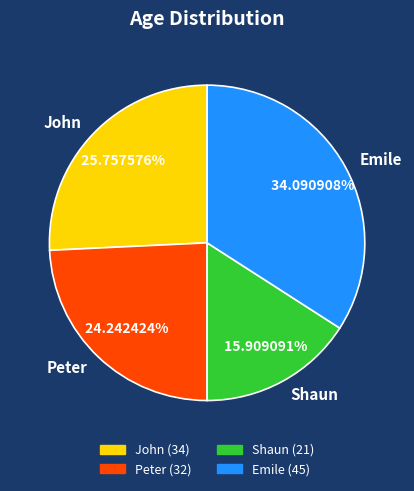

Is the sum of Peter and Shaun greater than half?

No